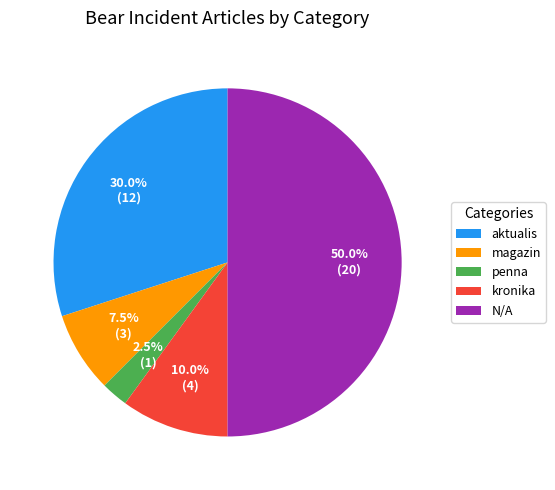

Which category has the smallest portion of the pie?

penna